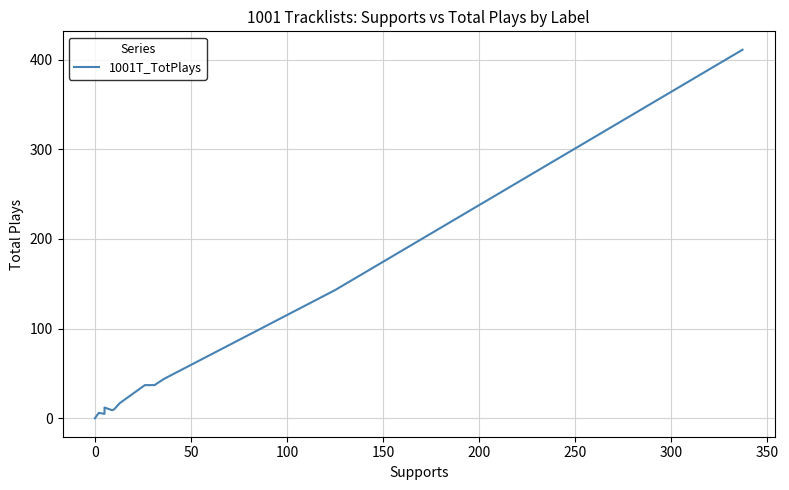

Between 350 and 150, which is larger?

150